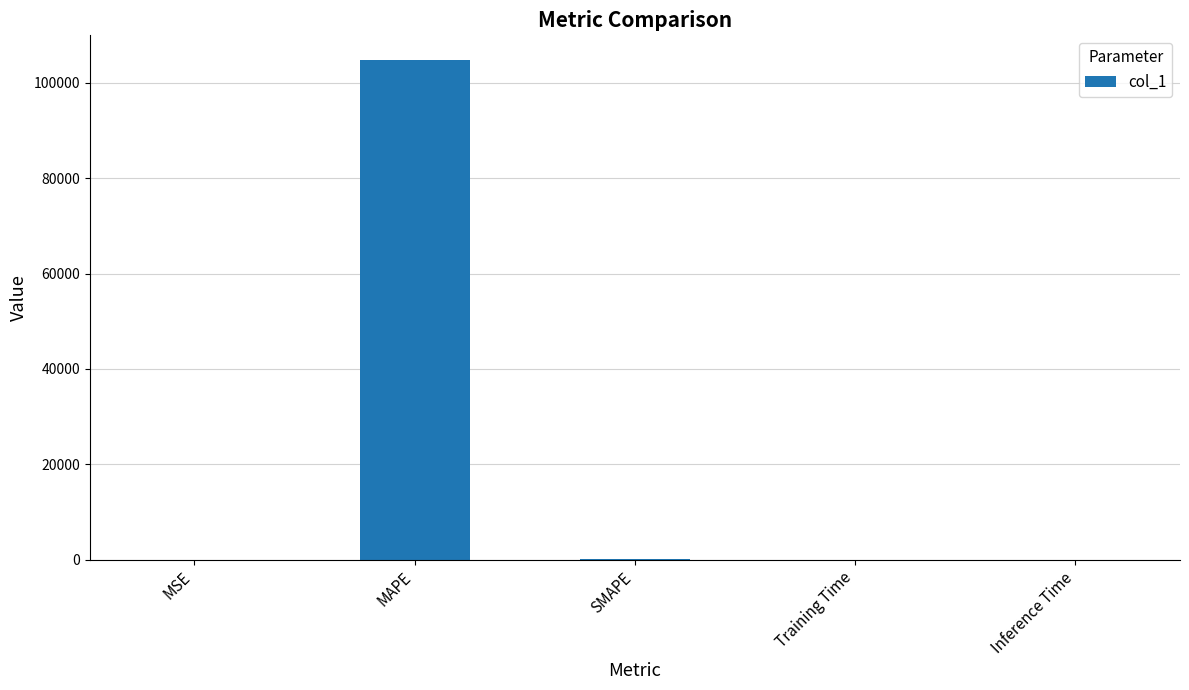

What is the sum of the values at Training Time and SMAPE?

200.0